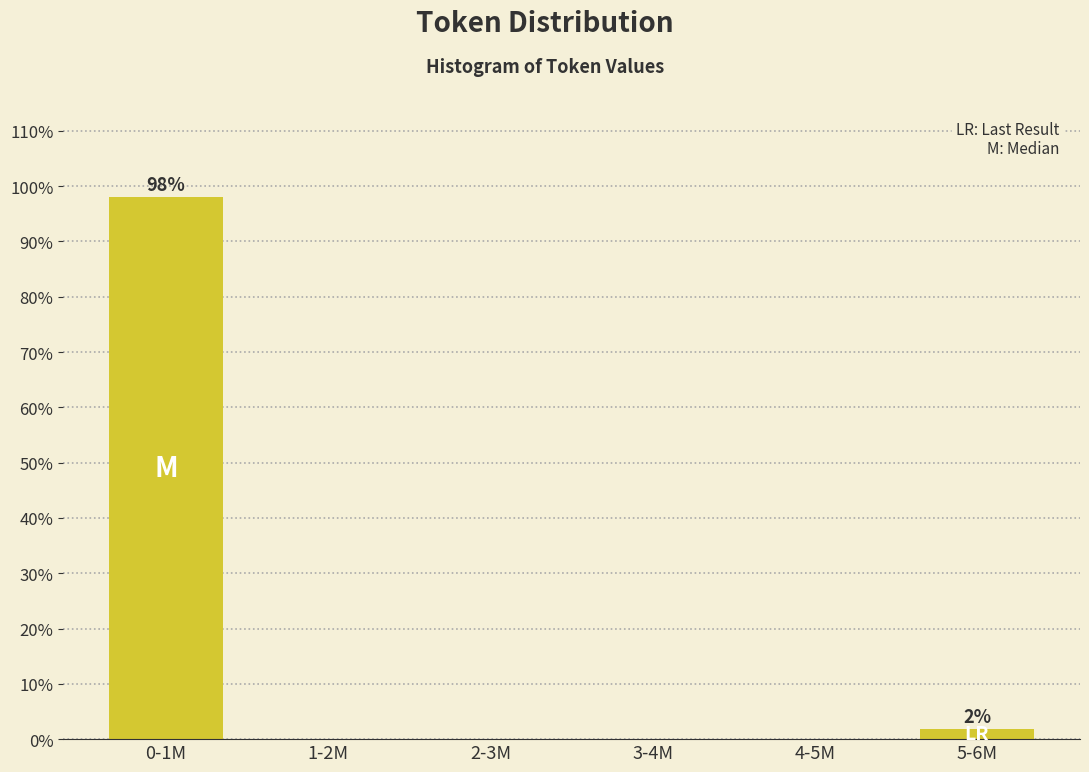

The value at 4-5M is 0.0. True or false?

True